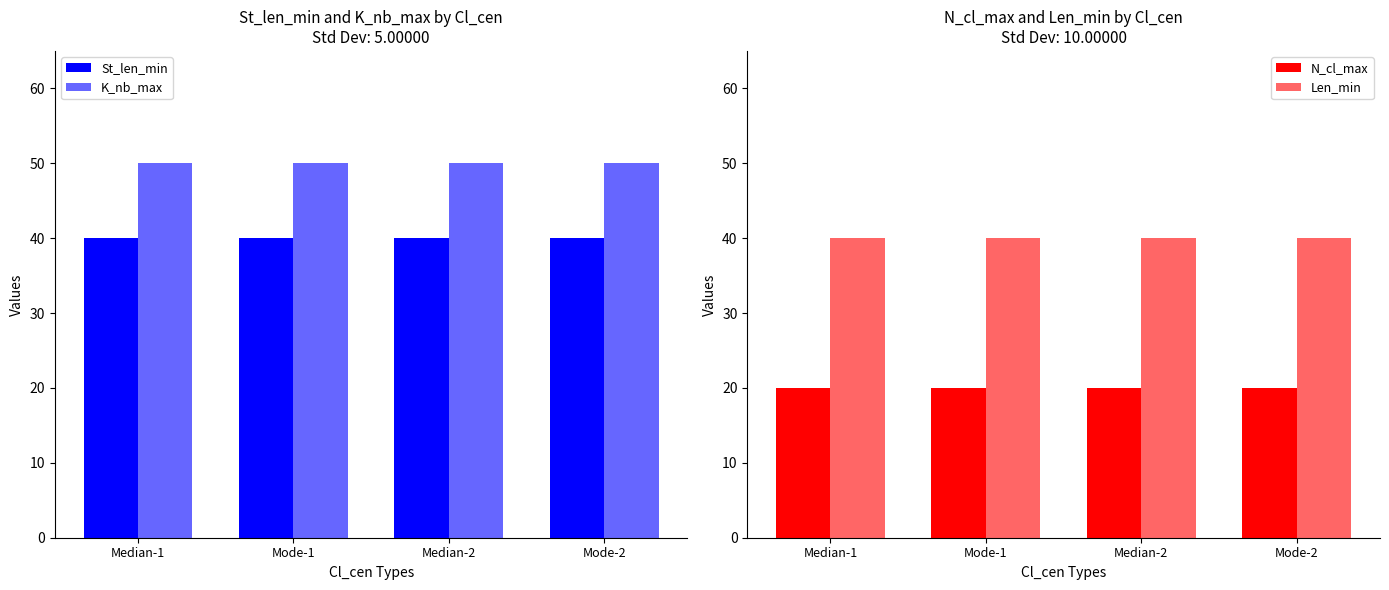

List the series in order of their peak value, highest first.

K_nb_max, St_len_min, Len_min, N_cl_max